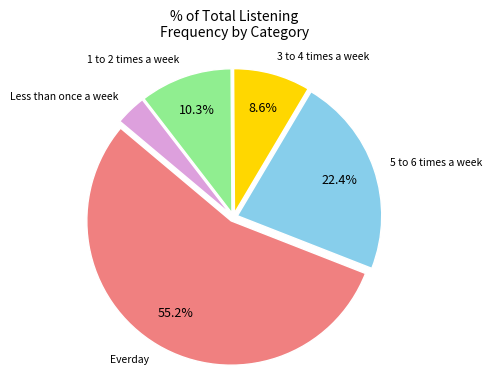

To the nearest percent, what is the average slice percentage?

20%